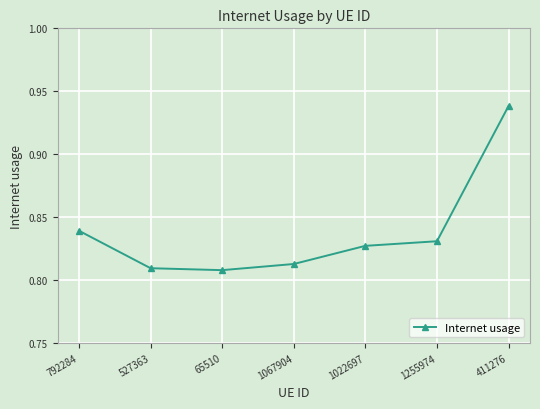

Which has a higher value, 65510 or 792284?

792284